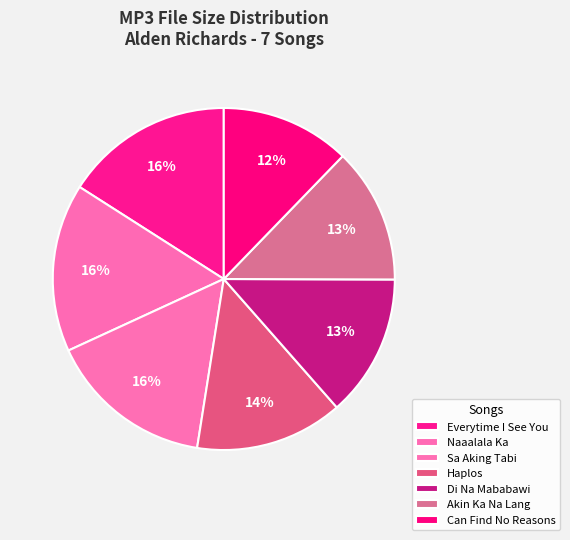

How many segments does this pie chart have?

7